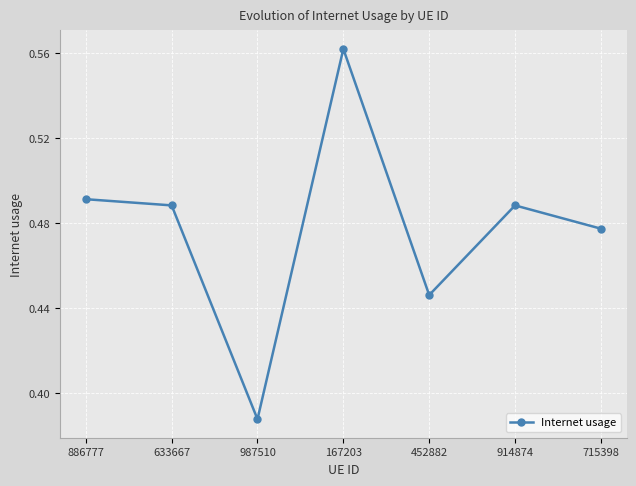

How many lines are shown in the chart?

1